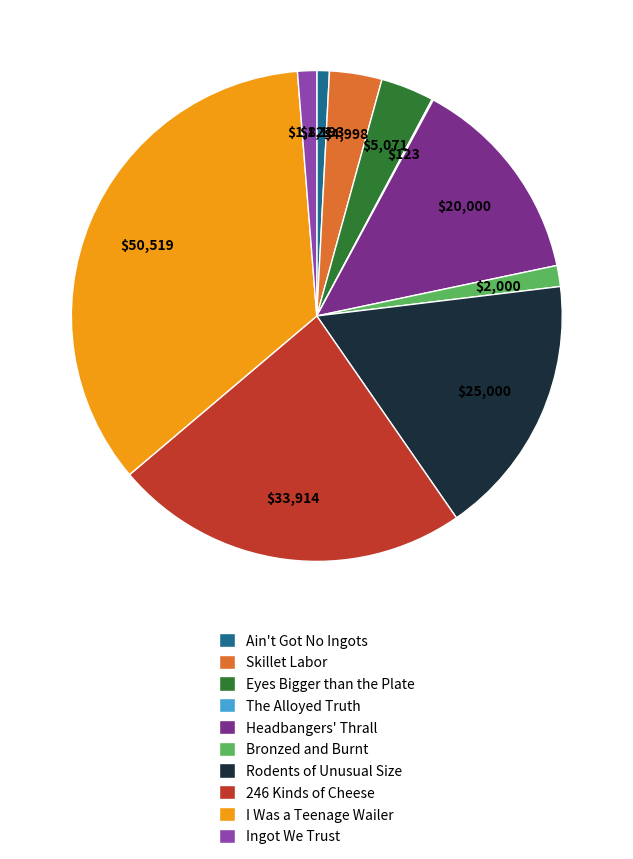

Which has a higher value, Rodents of Unusual Size or Ain't Got No Ingots?

Rodents of Unusual Size